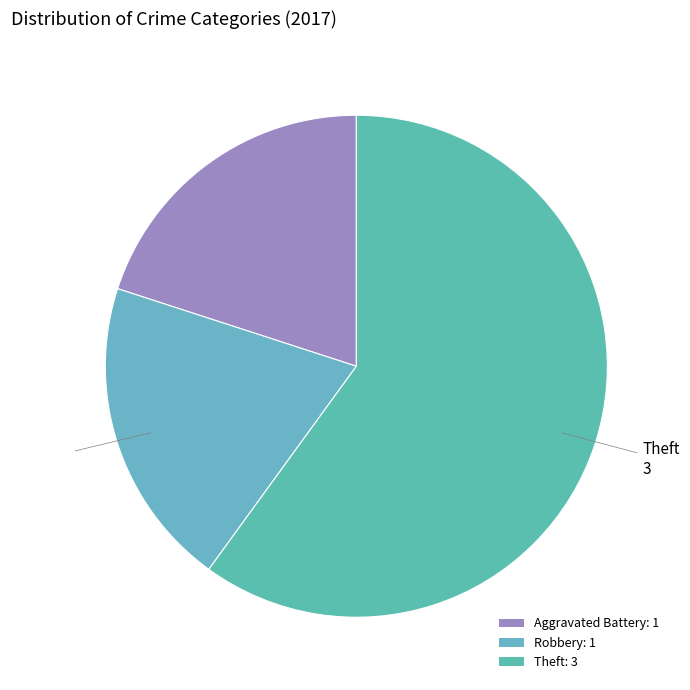

How many segments does this pie chart have?

3